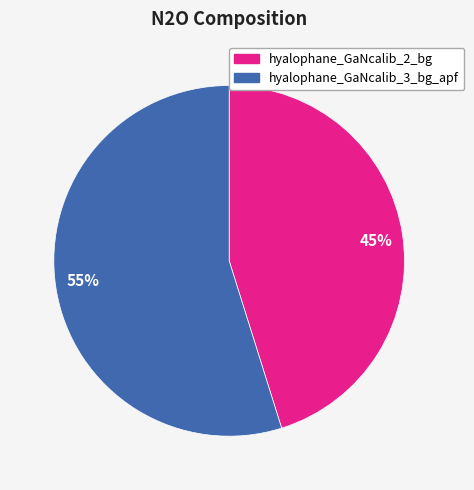

Combined, do 55% and 45% account for over 50%?

Yes